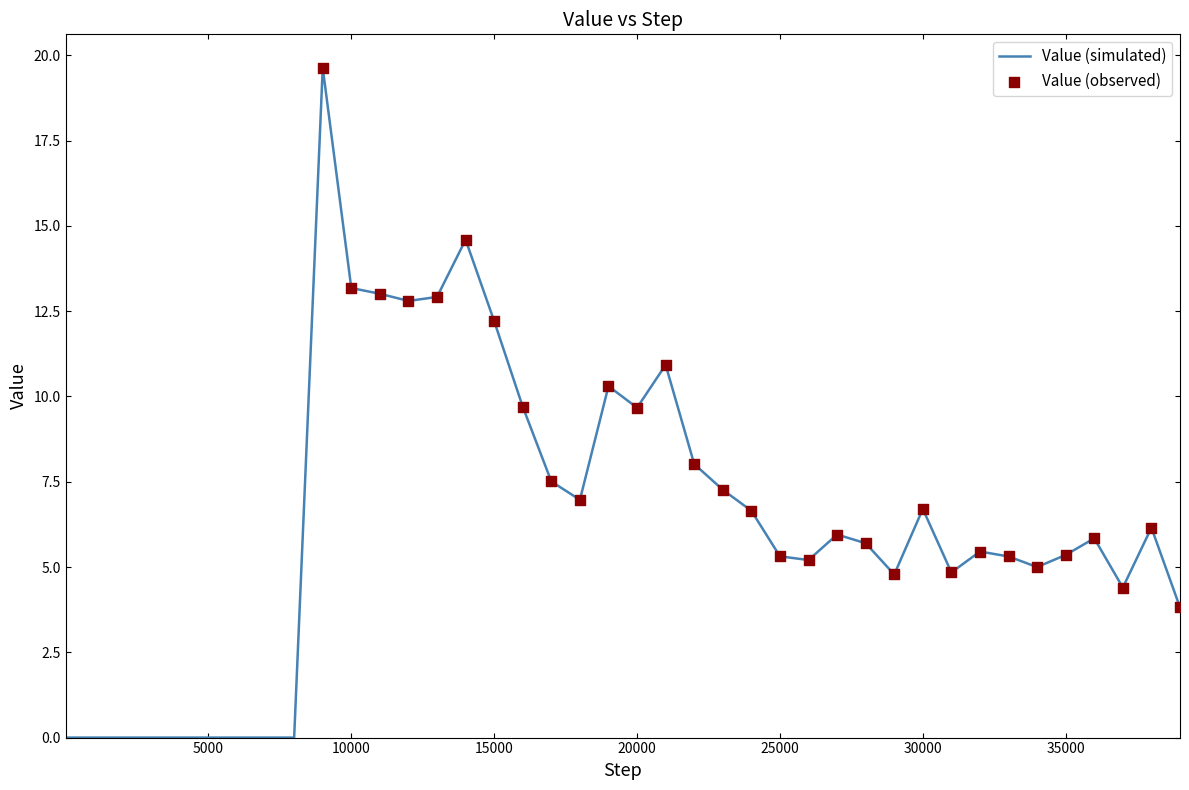

What is the maximum value shown in the chart?

19.6